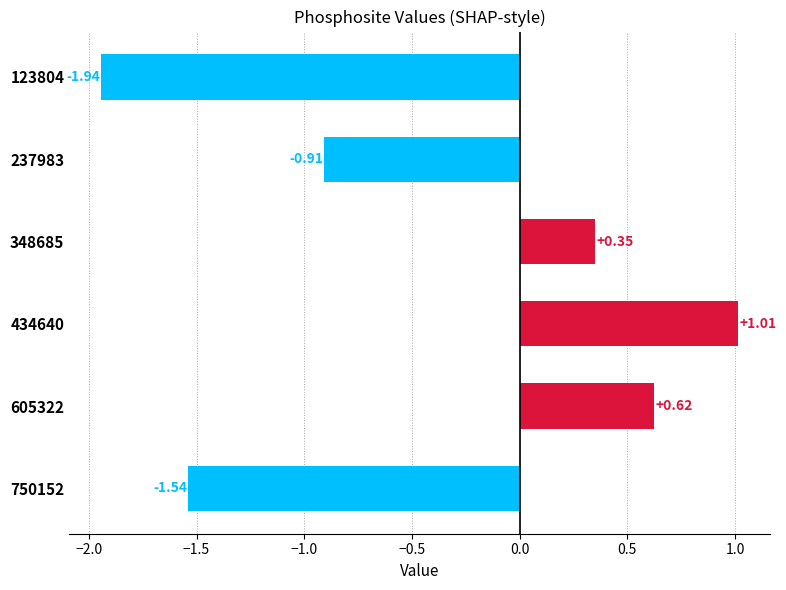

Which category has the lowest value across all series?

123804